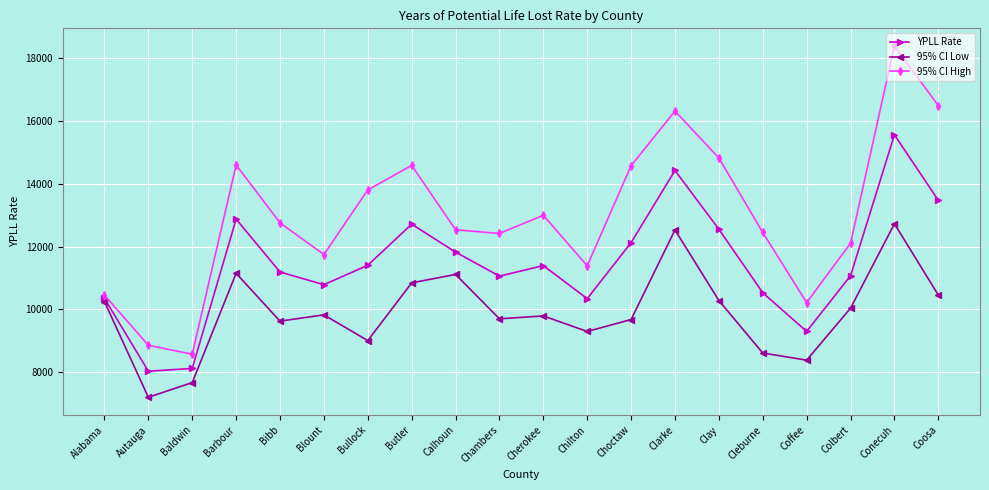

At Chambers, list the series in order from smallest to largest.

95% CI Low, YPLL Rate, 95% CI High